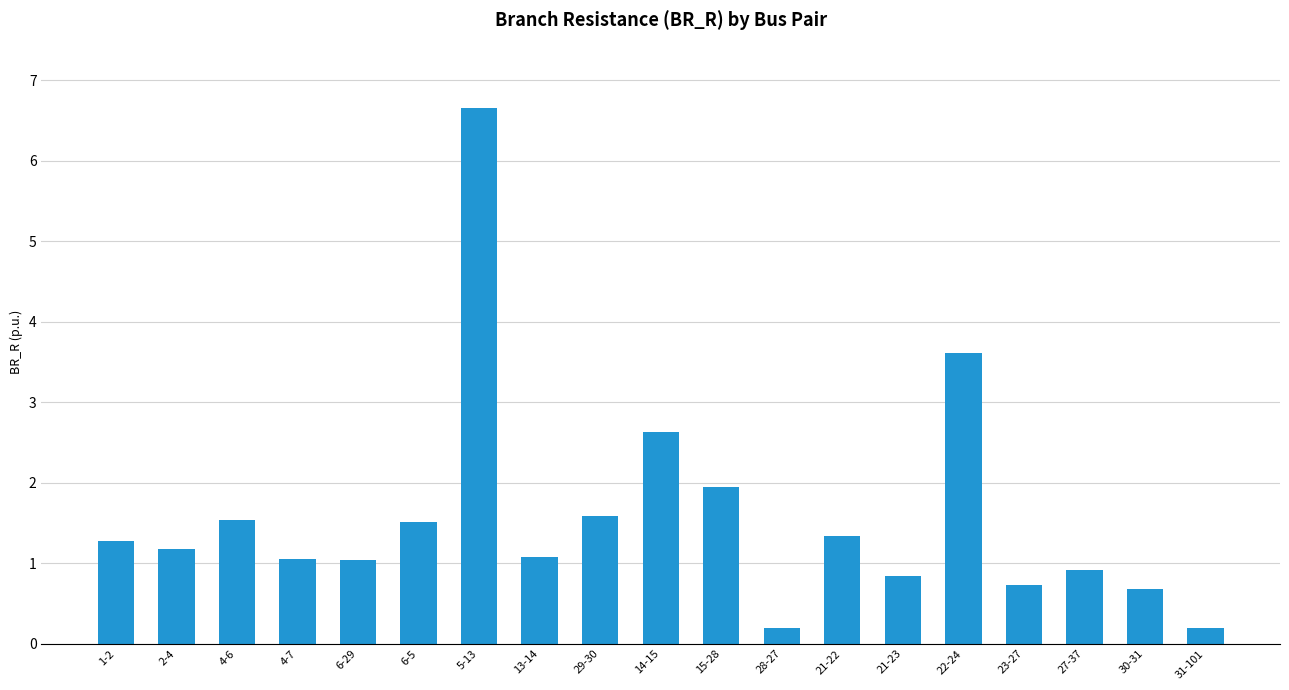

Approximately how many times larger is the value at 5-13 compared to 6-5?

4.4